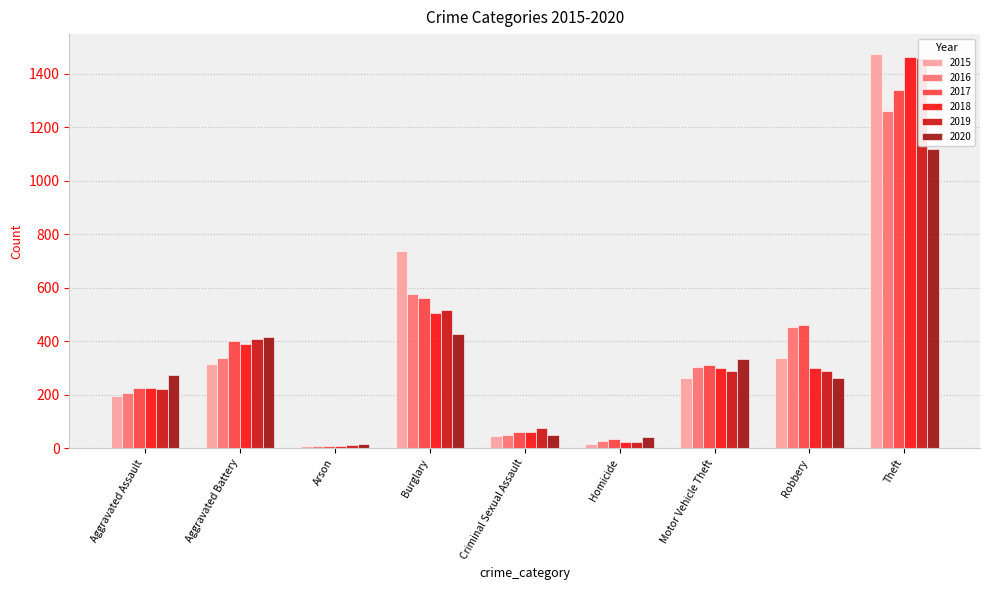

What is the average value of the 2017 series?

378